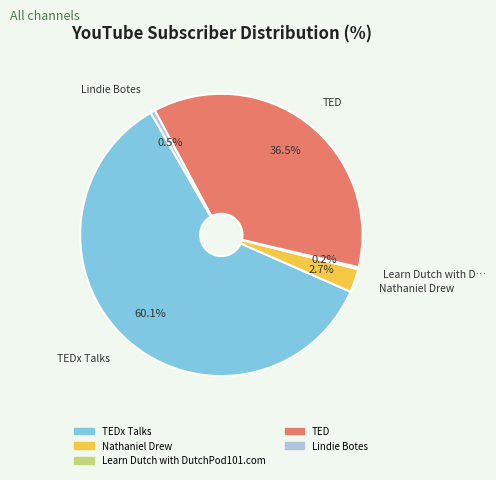

Which category has the smallest portion of the pie?

Learn Dutch with DutchPod101.com